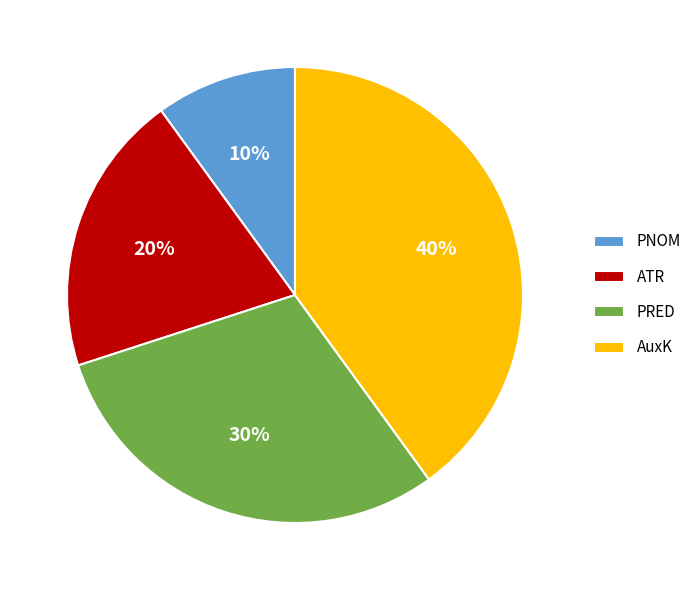

How many slices are in this pie chart?

4